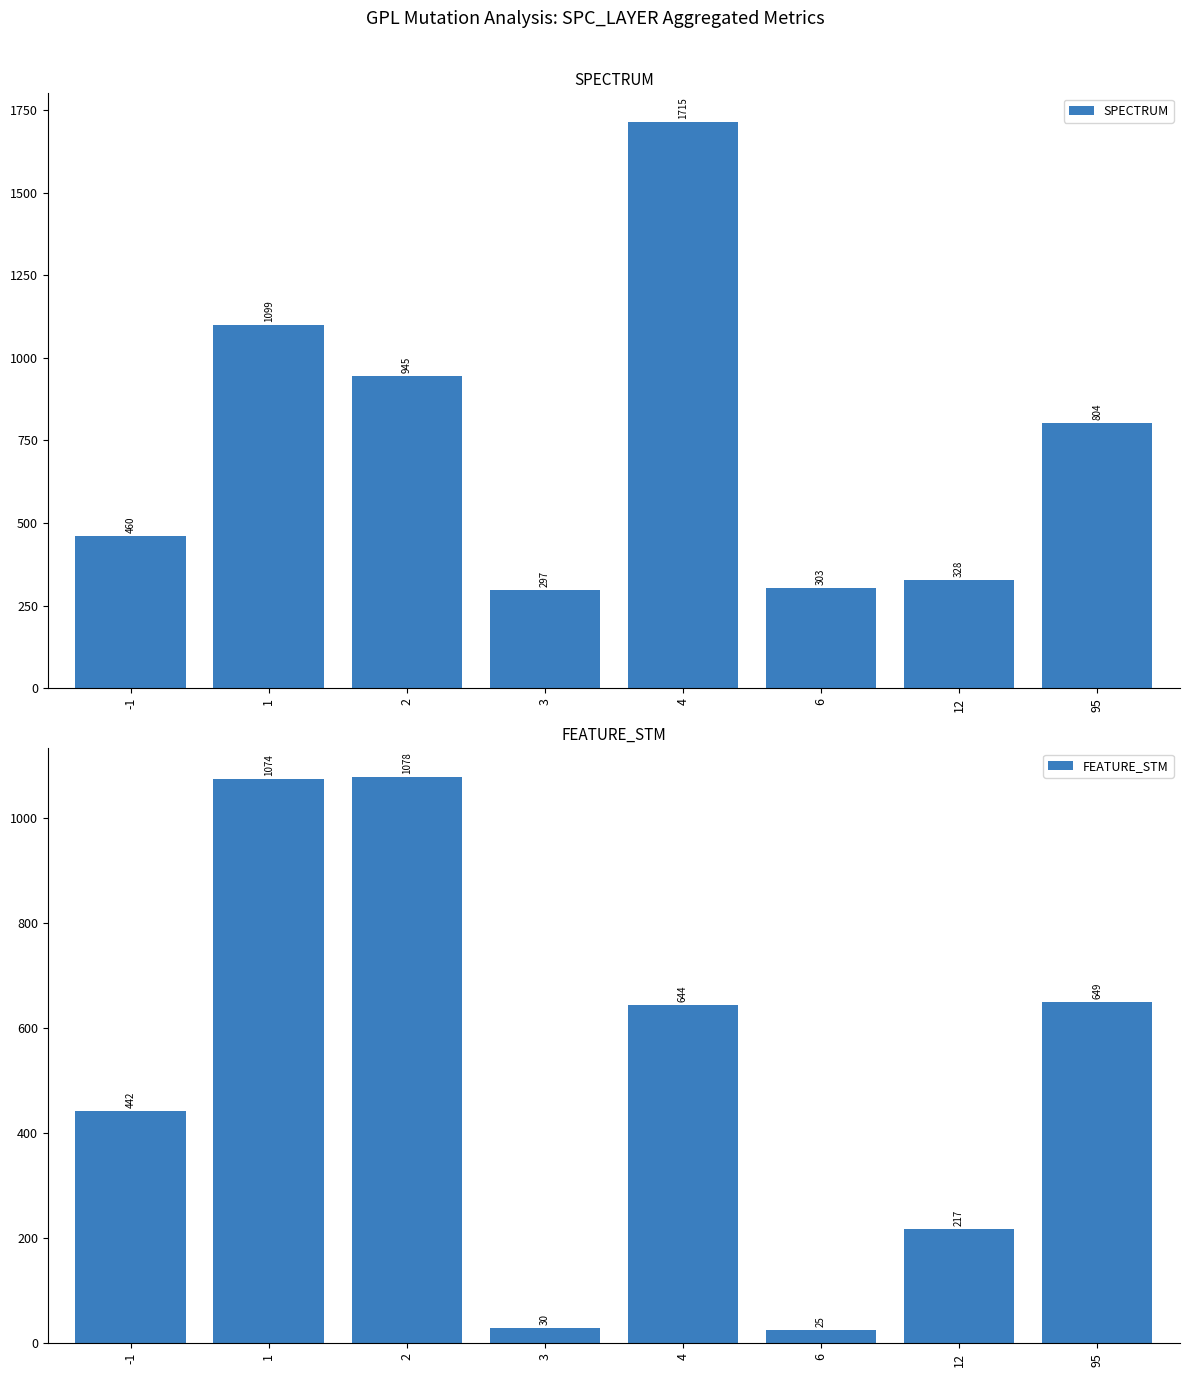

What is the difference between the maximum and minimum values in the SPECTRUM series?

1418